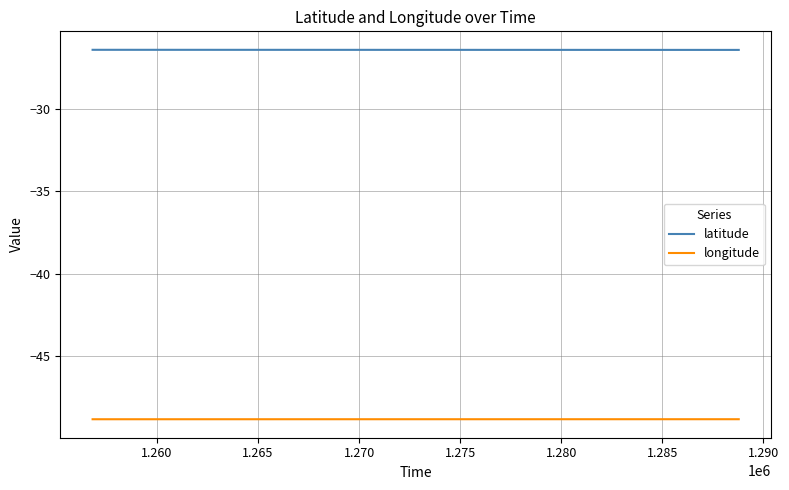

What is the minimum value shown in the chart?

-48.8